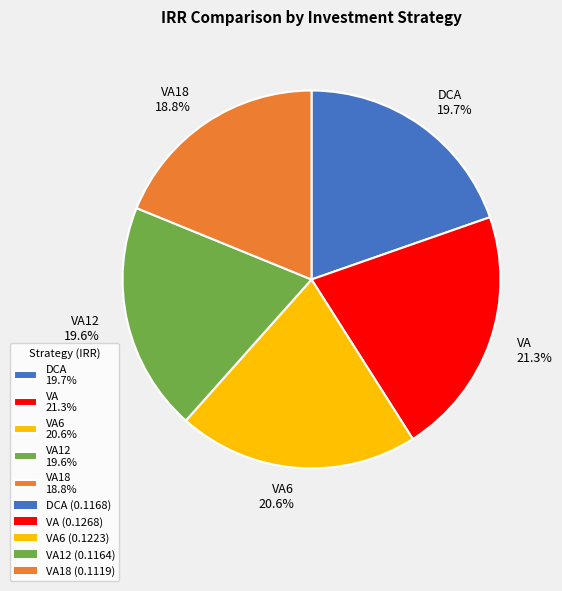

Which category has the biggest portion of the pie?

VA 21.3%